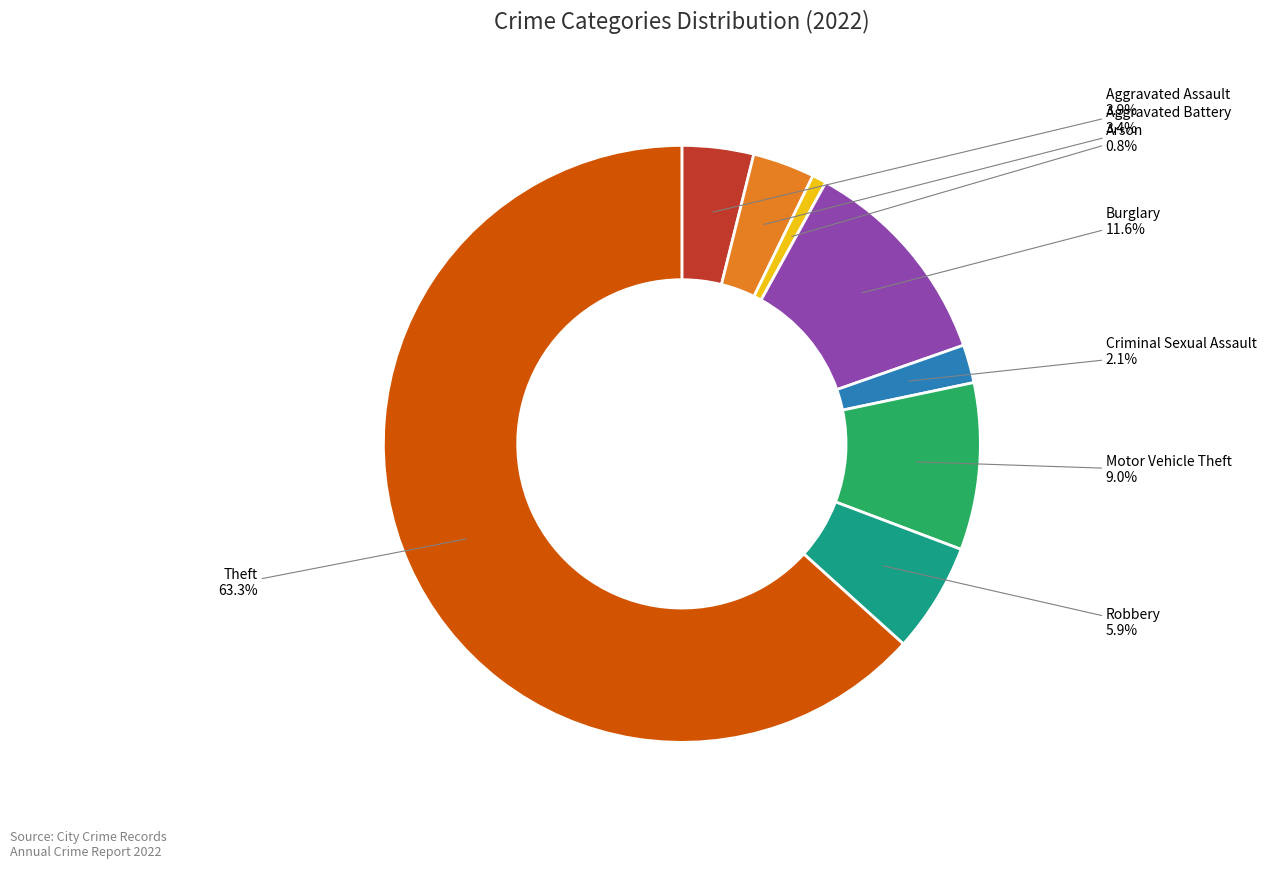

Combined, what portion of the pie is Criminal Sexual Assault and Motor Vehicle Theft?

11.1%